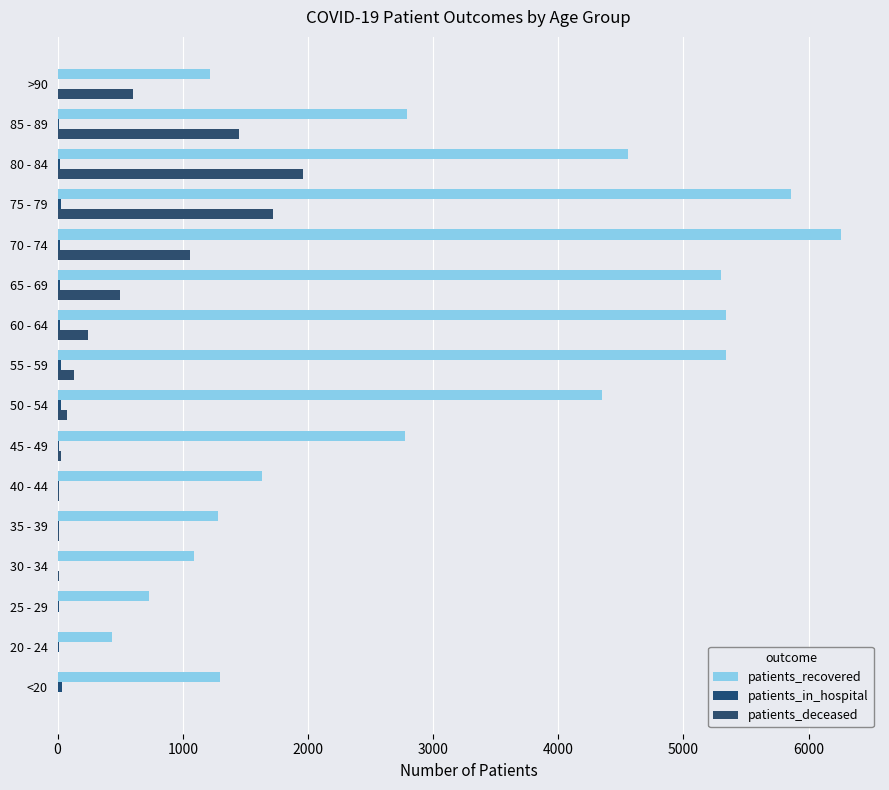

How many categories are shown in the chart?

16